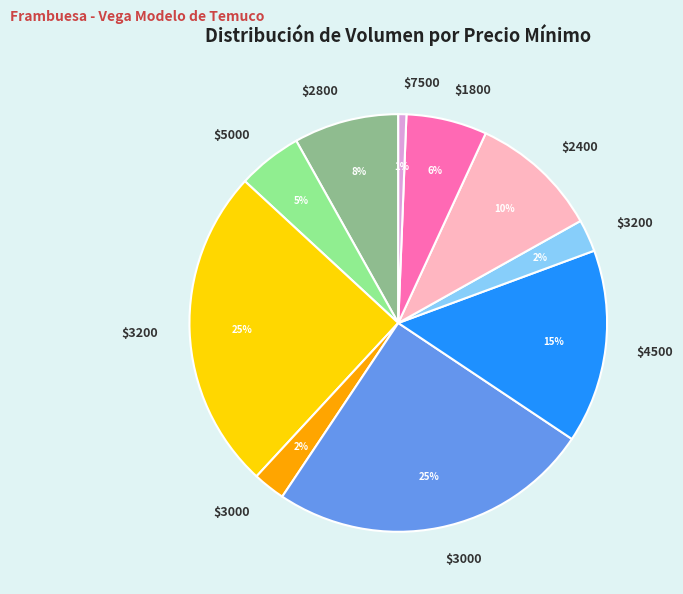

To the nearest percent, what is the average slice percentage?

10%